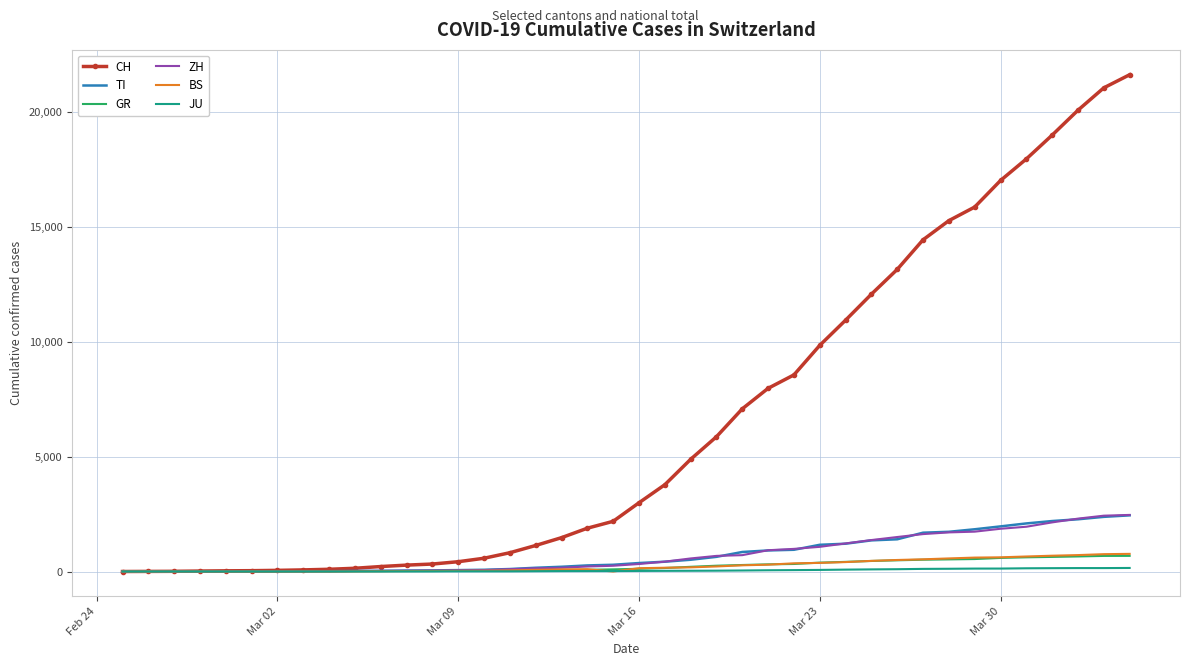

What is the maximum value for TI?

2442